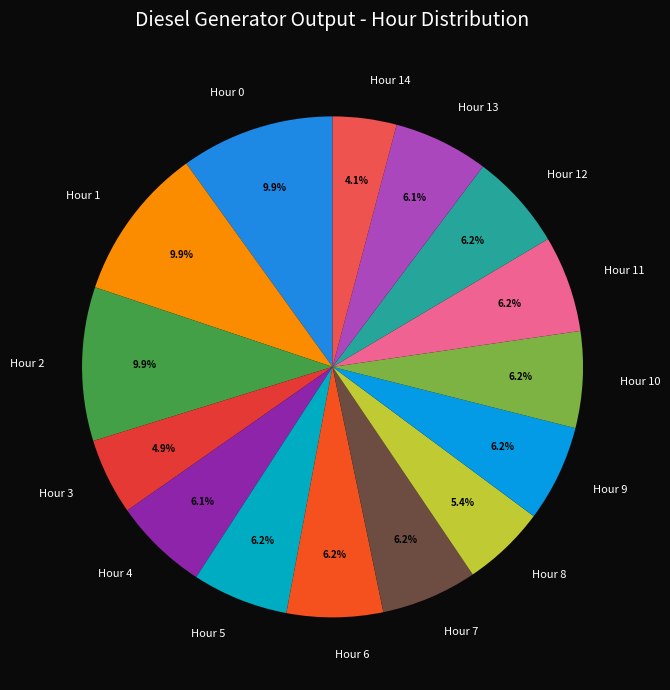

How many segments does this pie chart have?

15